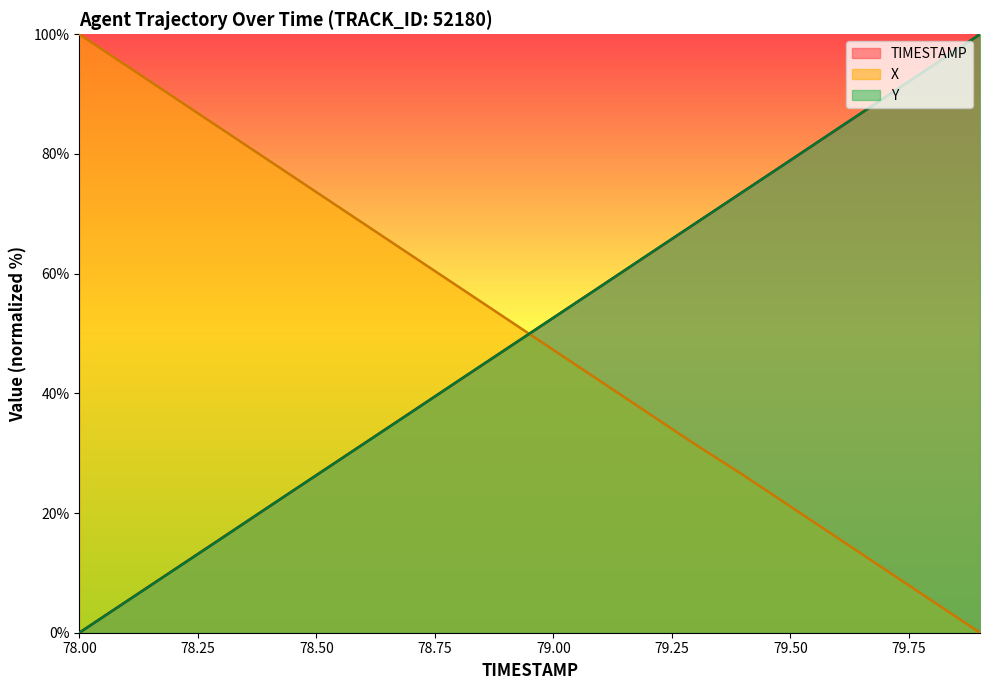

List the labels in order of TIMESTAMP value, smallest first.

78.0, 78.1, 78.2, 78.3, 78.4, 78.5, 78.6, 78.7, 78.8, 78.9, 79.0, 79.1, 79.2, 79.3, 79.4, 79.5, 79.6, 79.7, 79.8, 79.9